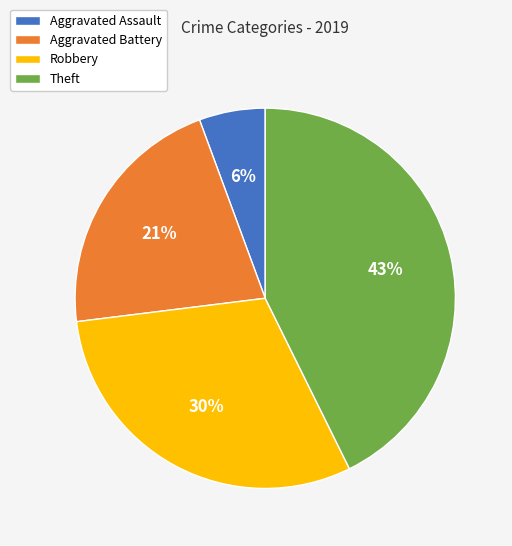

Approximately how many times larger is the value at Theft compared to Aggravated Battery?

2.0